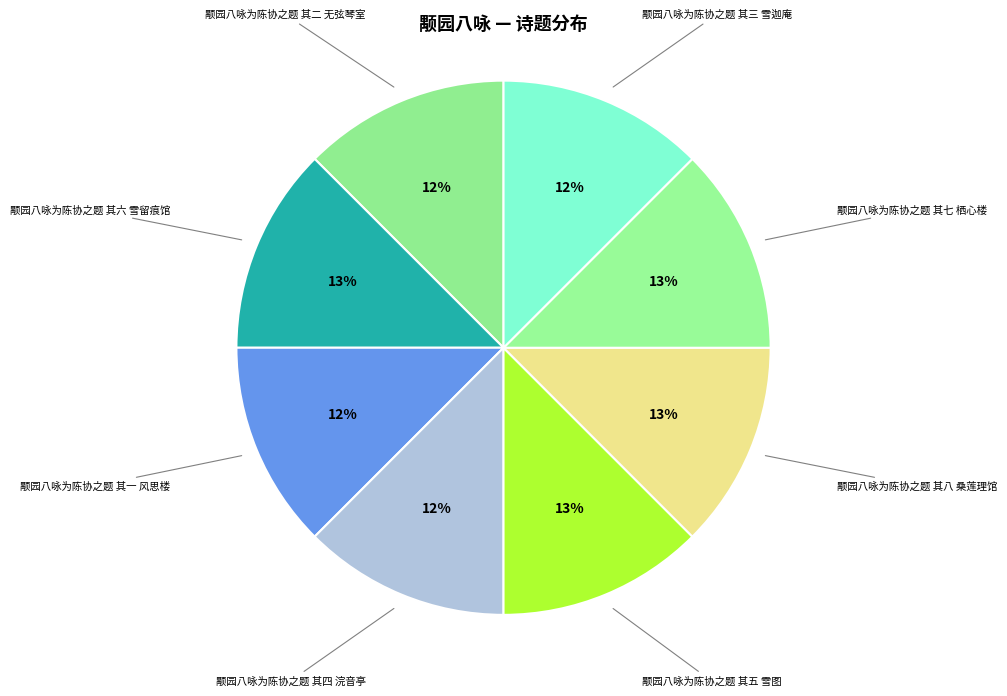

How many segments does this pie chart have?

8